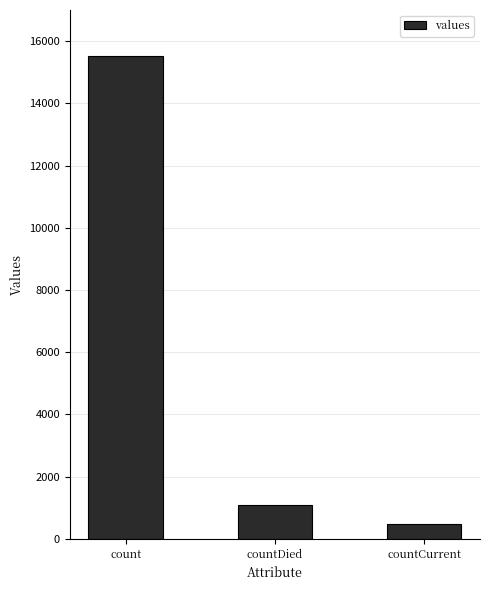

Does the chart contain stacked bars?

No